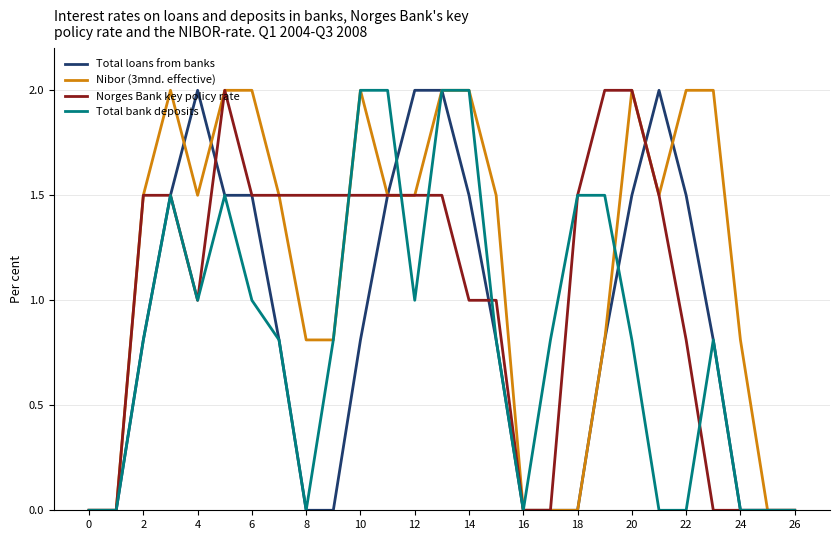

What is the highest value of the Total bank deposits series?

2.0